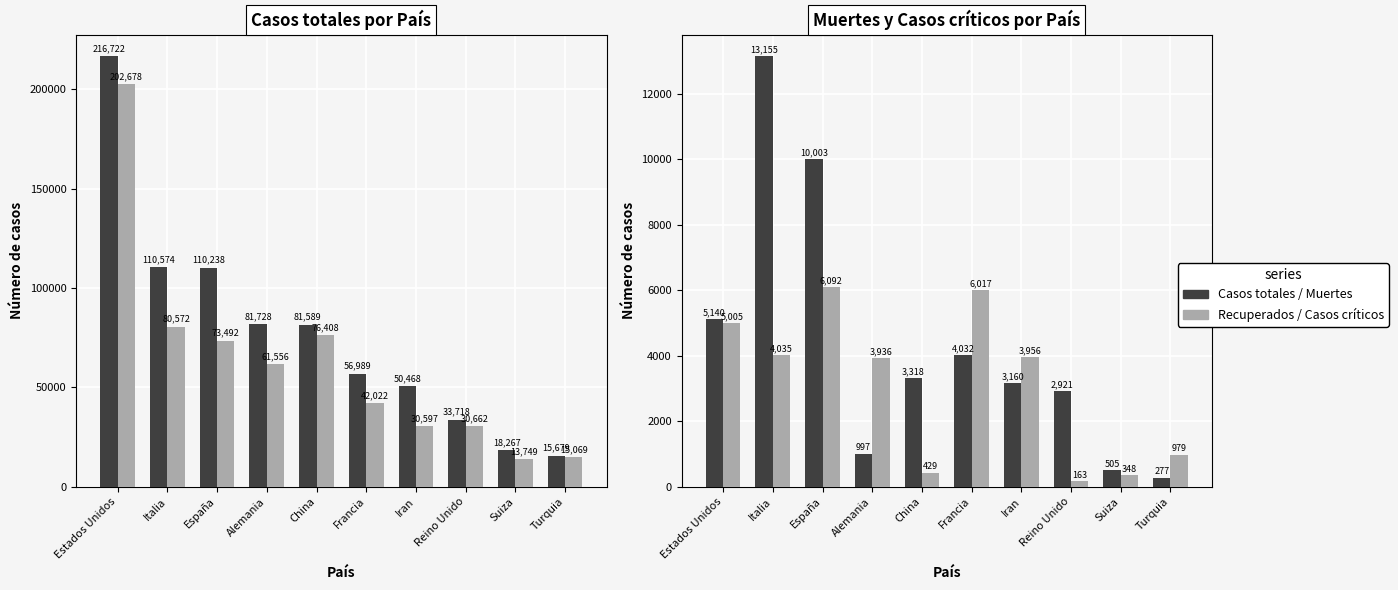

Rank the series by their maximum value, from lowest to highest.

Casos críticos, Muertes, Recuperados, Casos totales